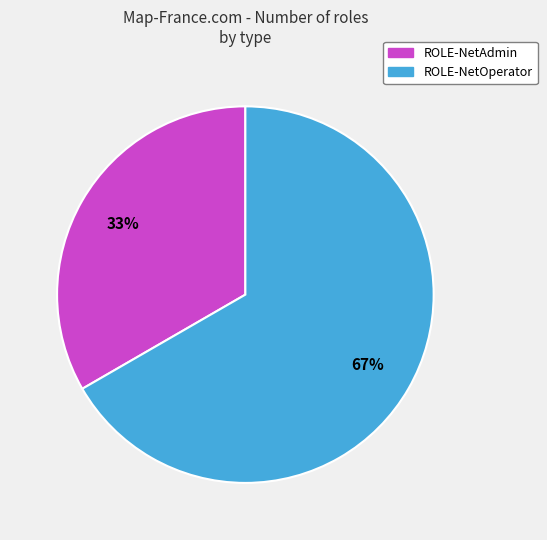

The ROLE-NetAdmin slice represents 42% of the pie. True or false?

False